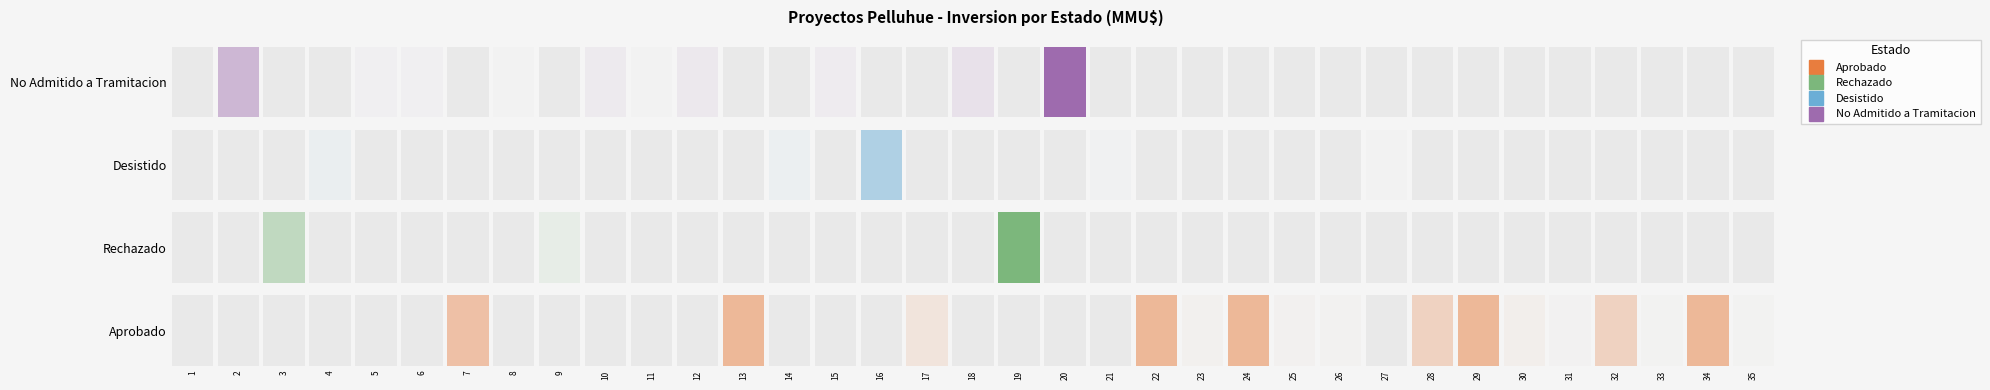

What is the highest value of the Aprobado series?

1700